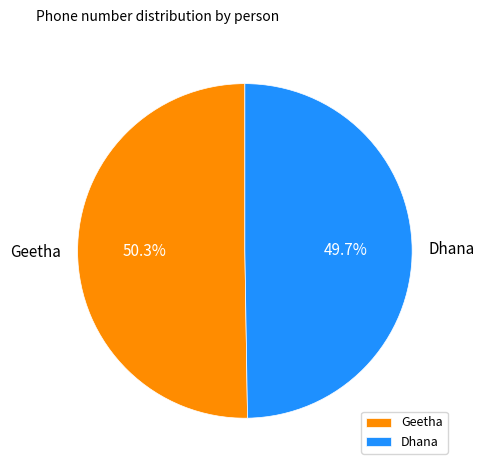

What is the largest slice in the pie chart?

Geetha